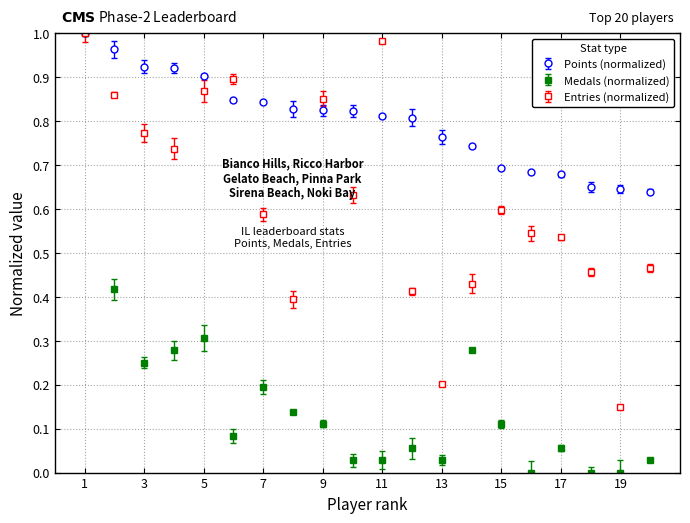

Which series has the largest range (max minus min)?

Medals (normalized)